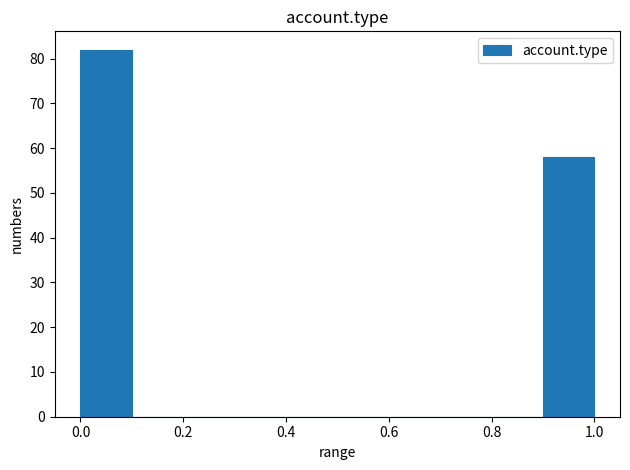

How tall is the bar that spans 0.9 to 1.0 on the x-axis? The values are not printed on the chart, so give them approximately, as read against the axis.

58